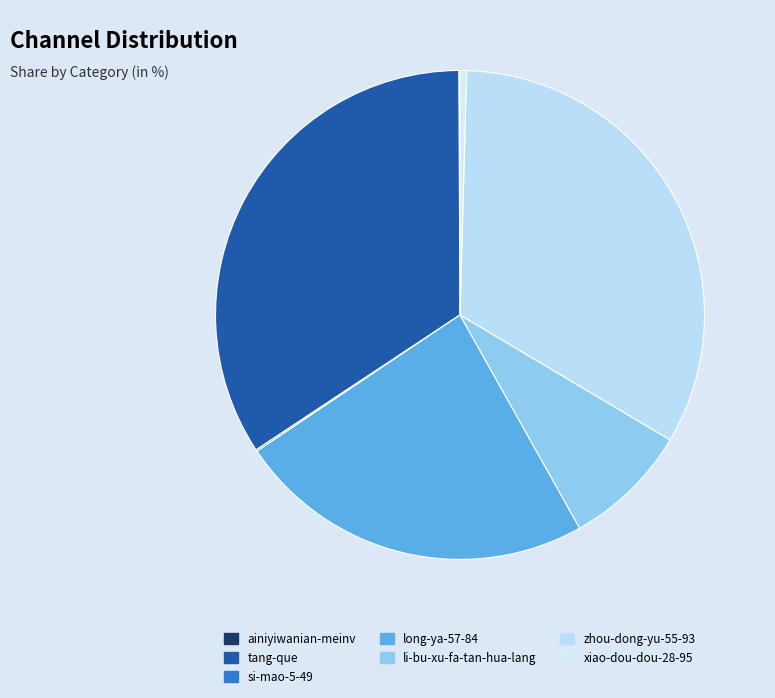

How many slices are in this pie chart?

7